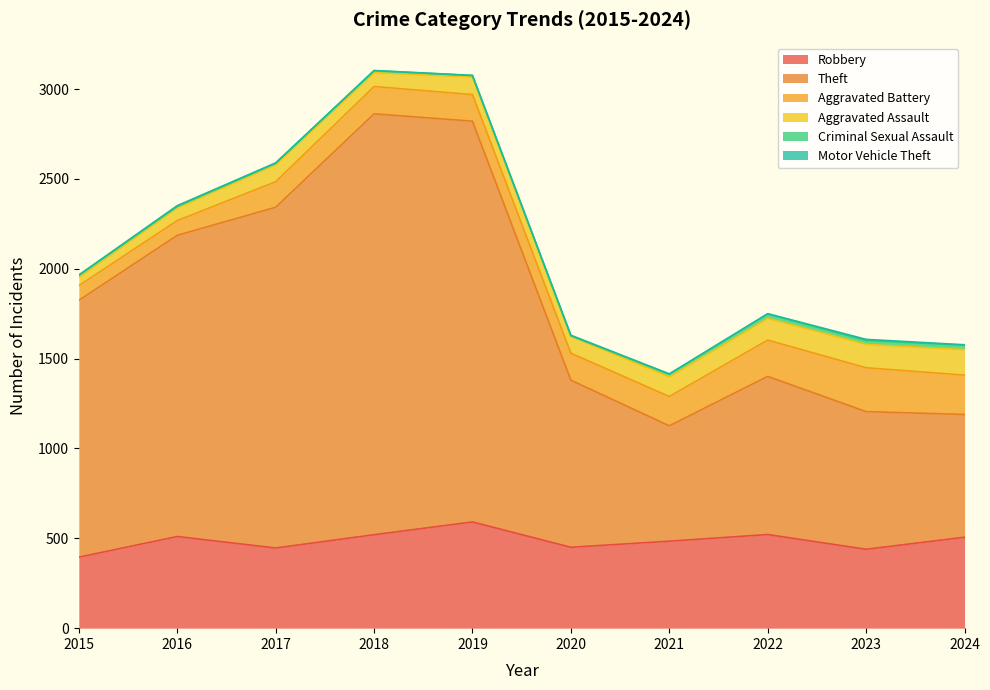

At which category does Motor Vehicle Theft reach its first local peak?

2016